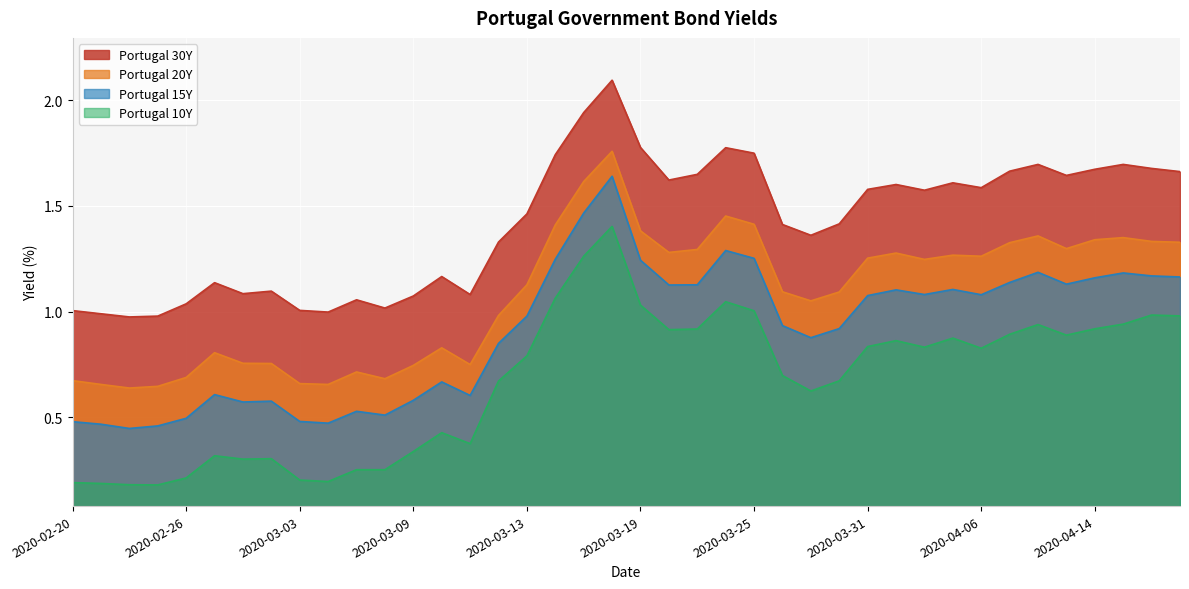

True or false: Portugal 15Y and Portugal 30Y cross at least once.

False